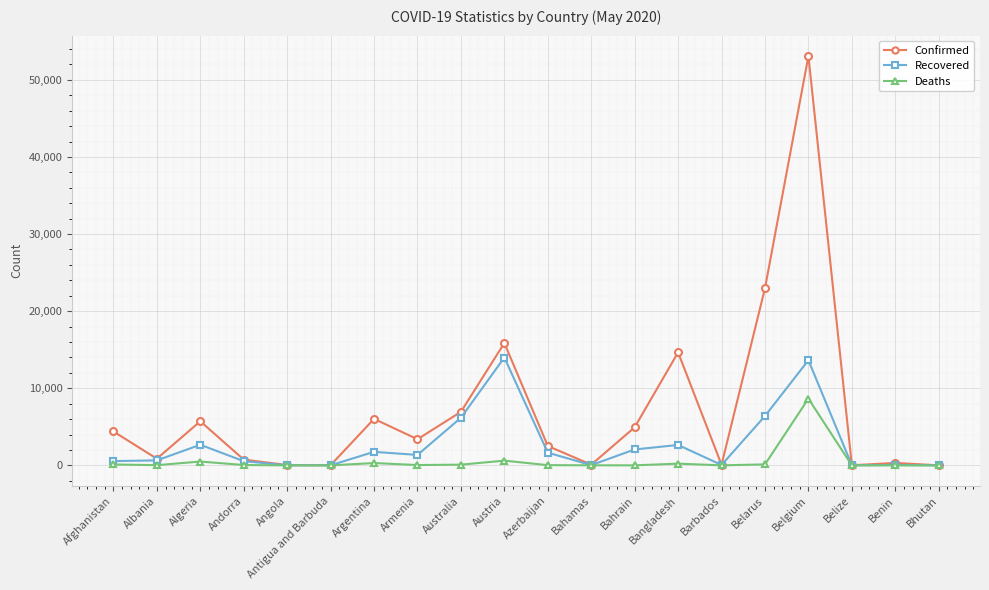

Which category has the highest value in the Confirmed series?

Belgium